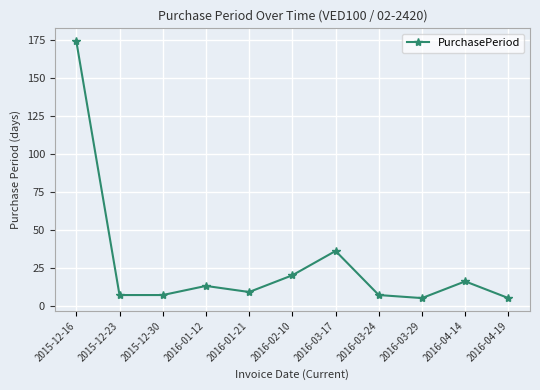

What position from the right is 2016-01-21?

7